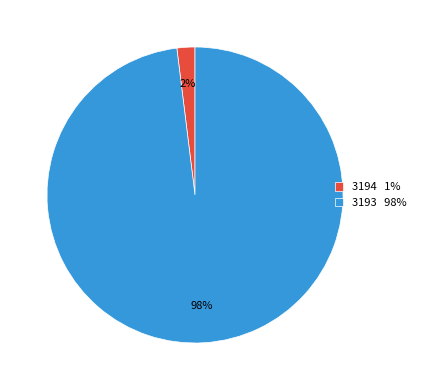

Between 3194 1% and 3193 98%, which is larger?

3193 98%